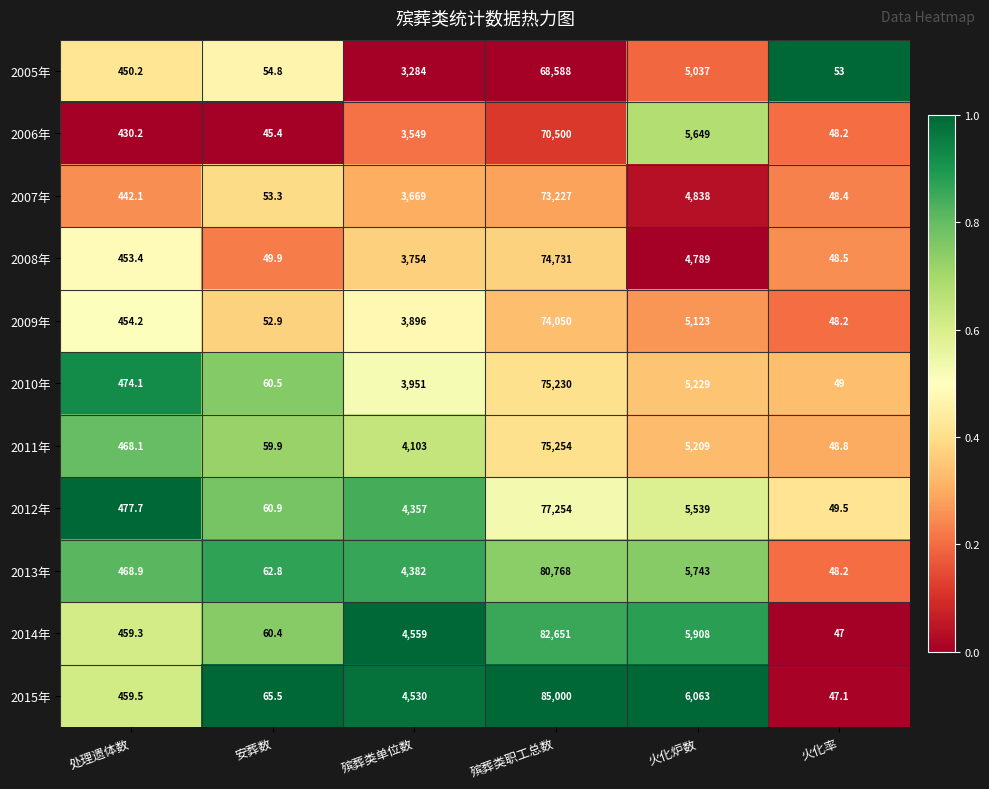

Is it true that 2012年 equals 477.7 at 处理遗体数?

True